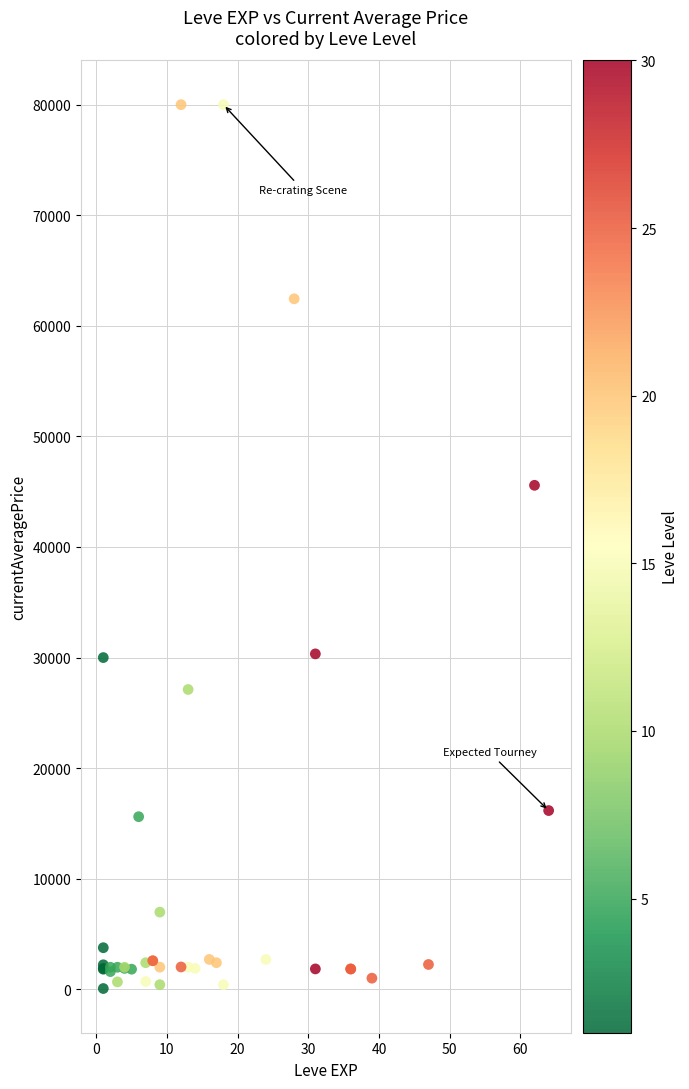

What Y value in the scatter plot is closest to 40035?

45578